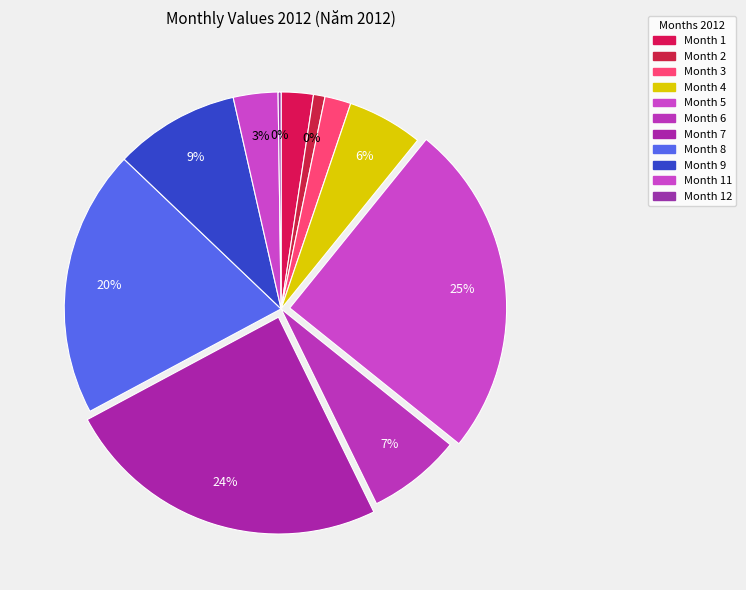

Which category has the smallest portion of the pie?

12